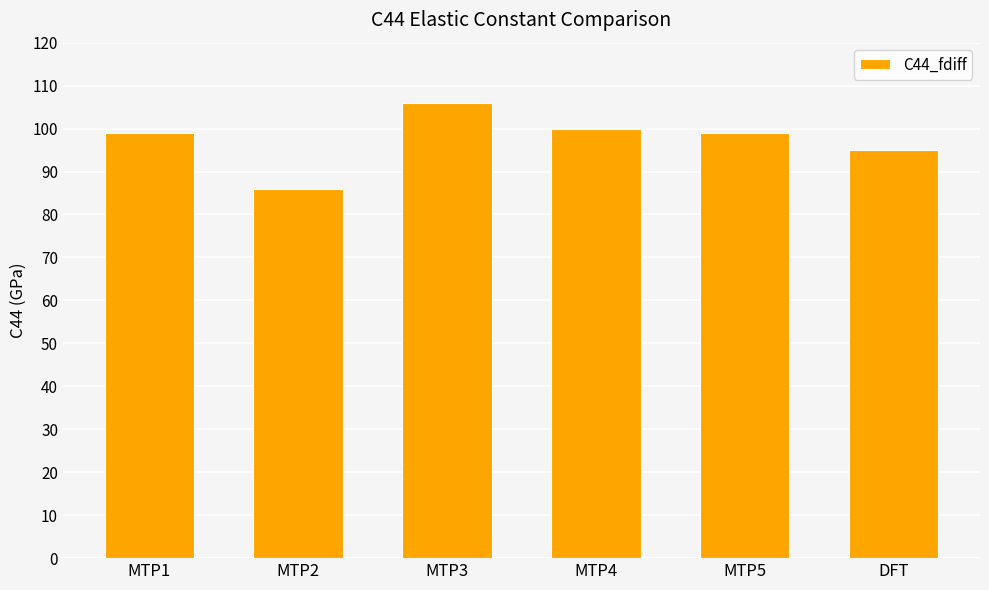

Read the value at DFT, to the nearest 5.

95